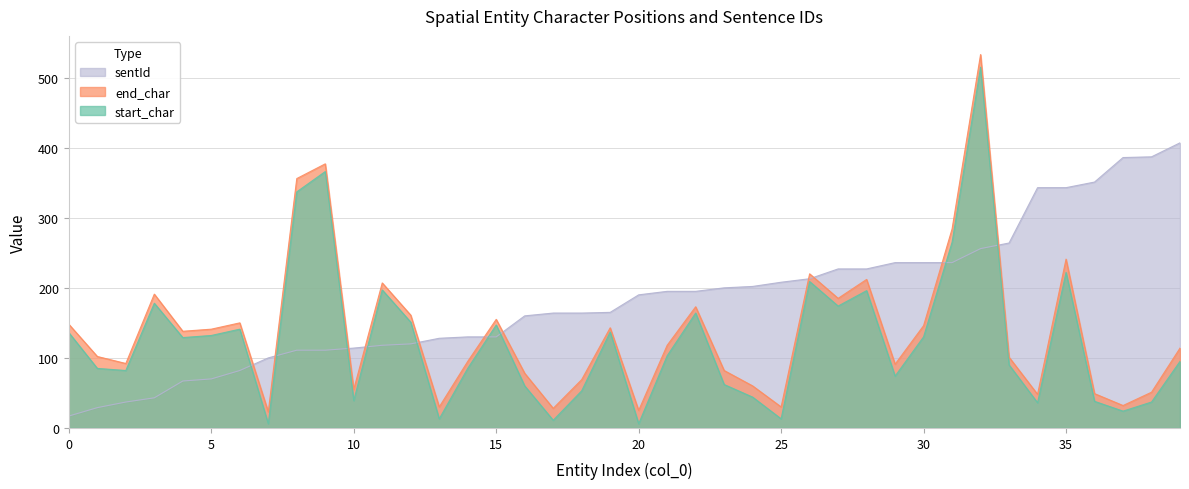

Which series has the widest spread of values?

end_char